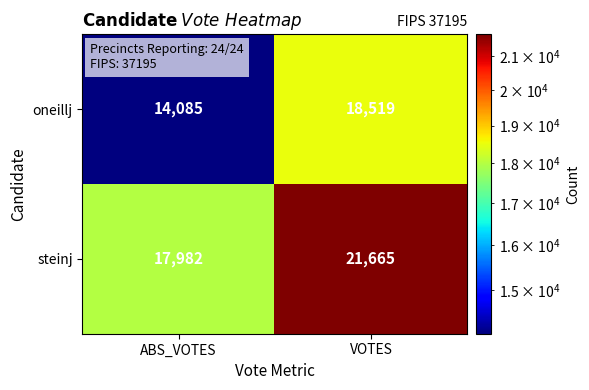

Which series has the largest total across all categories?

steinj